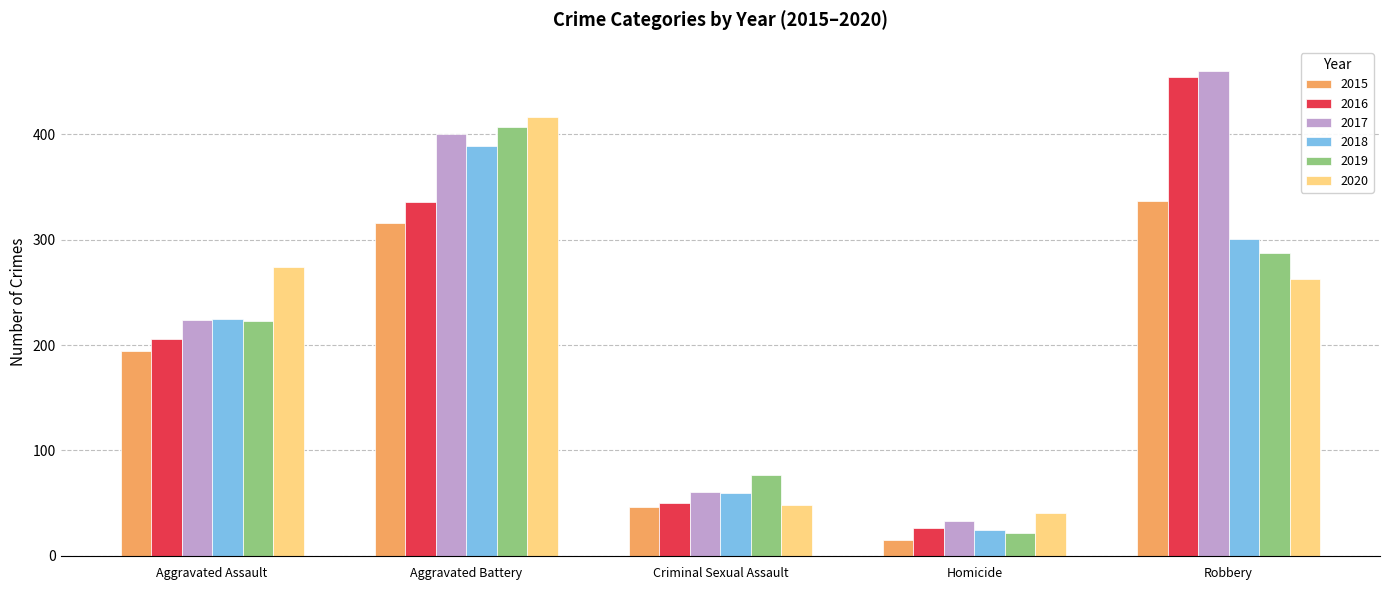

What are all the series names shown in the legend?

2015, 2016, 2017, 2018, 2019, 2020